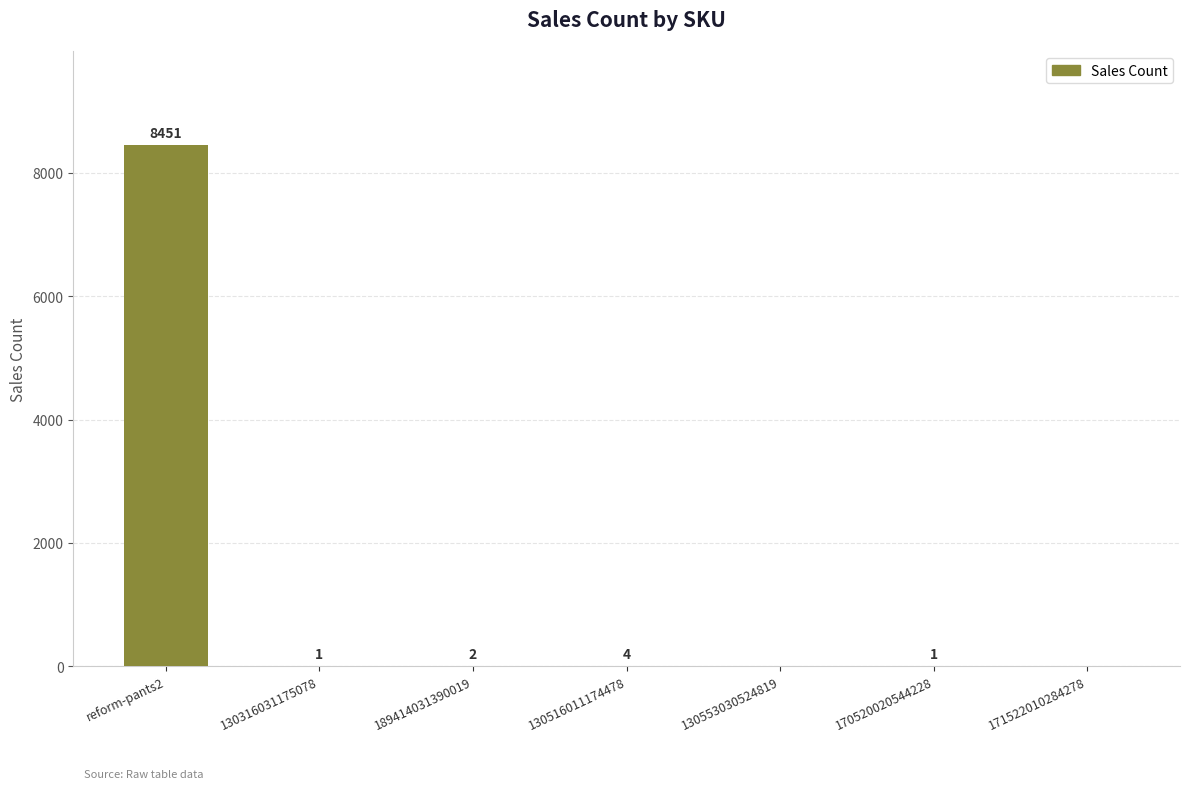

At which label is the value closest to 4225?

130516011174478